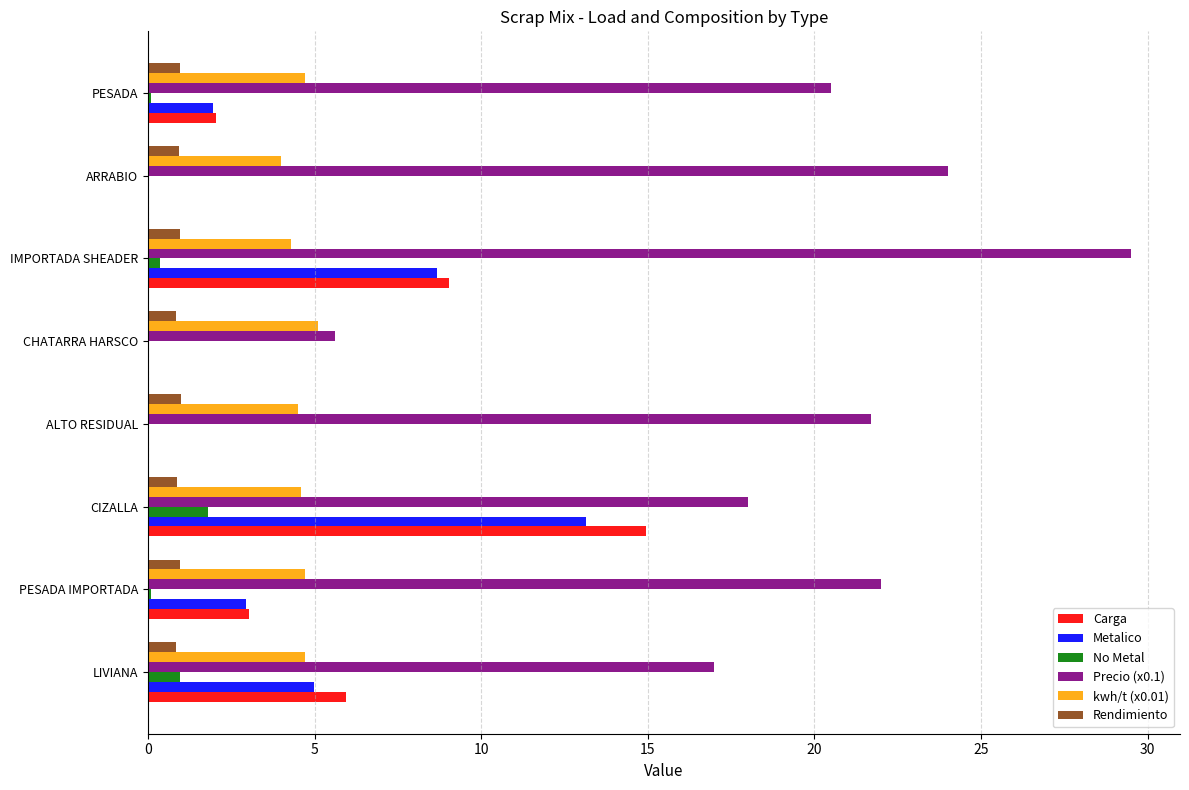

What is the maximum value for Carga?

14.9